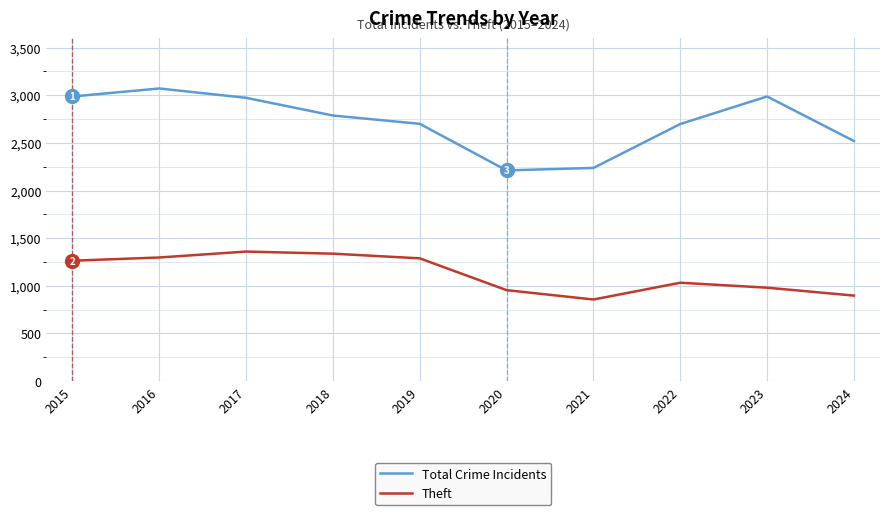

Which series has the largest total across all categories?

Total Crime Incidents